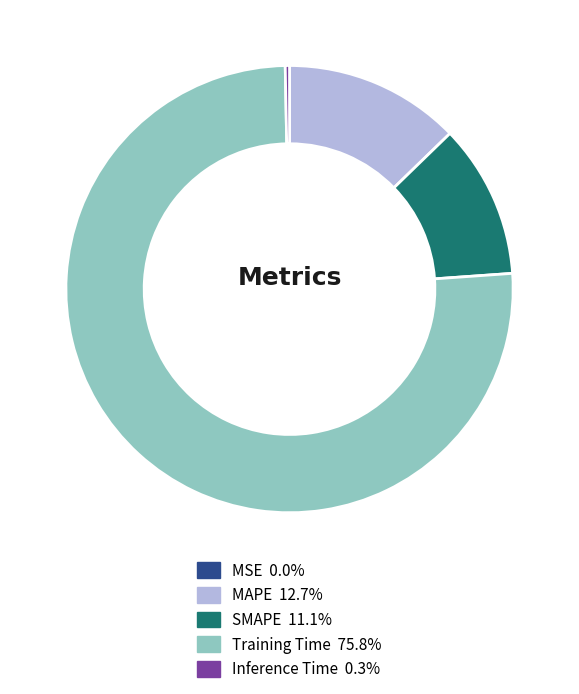

Which has a higher value, Inference Time or SMAPE?

SMAPE